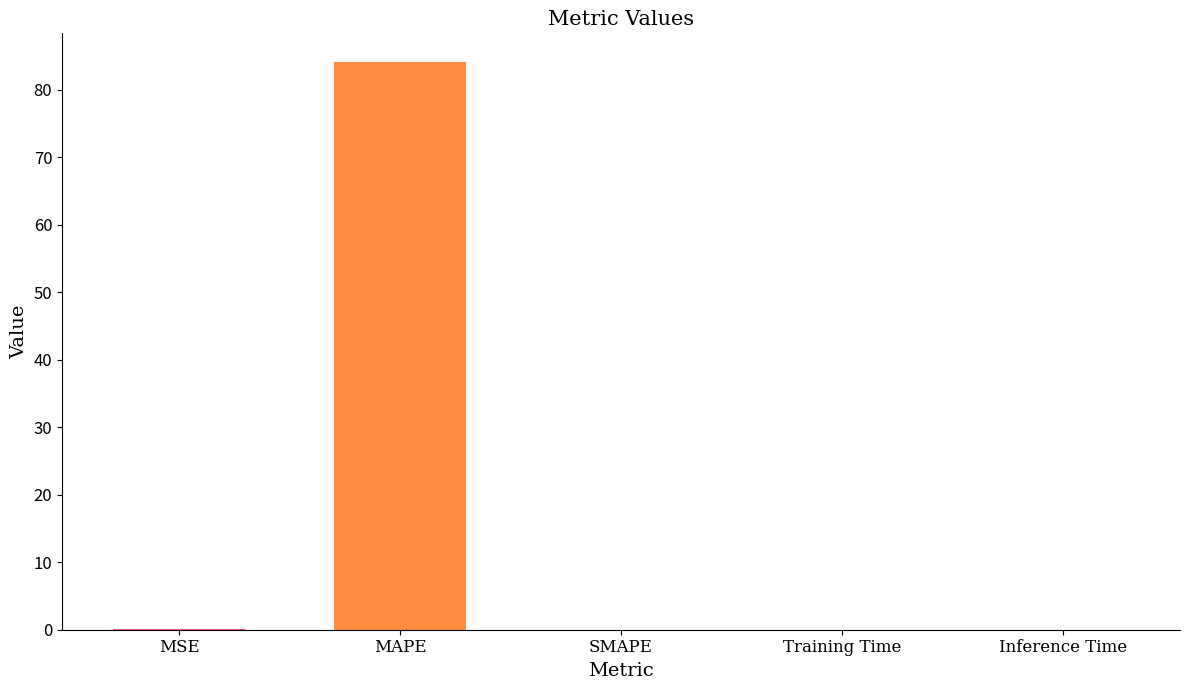

Which label corresponds to the largest value in the chart?

MAPE